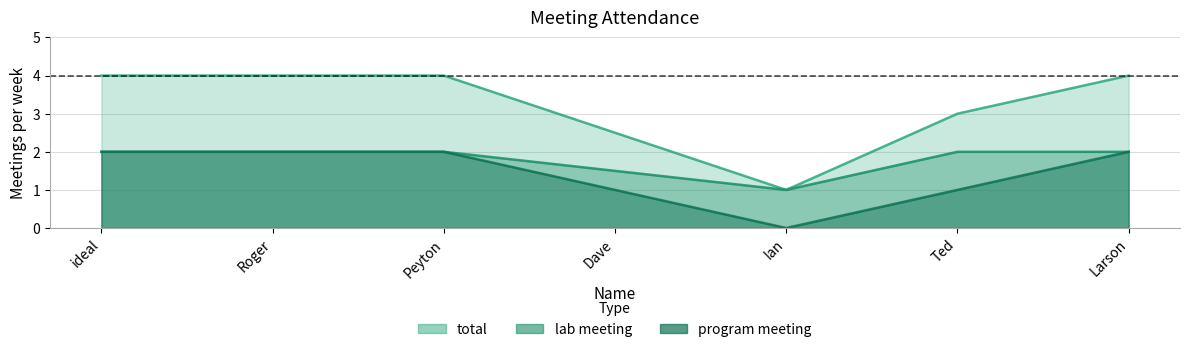

Count the number of data series in this chart.

3